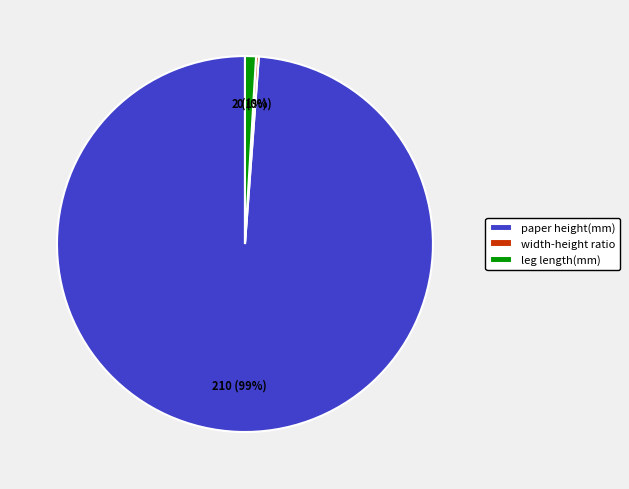

Which category has the biggest portion of the pie?

paper height(mm)